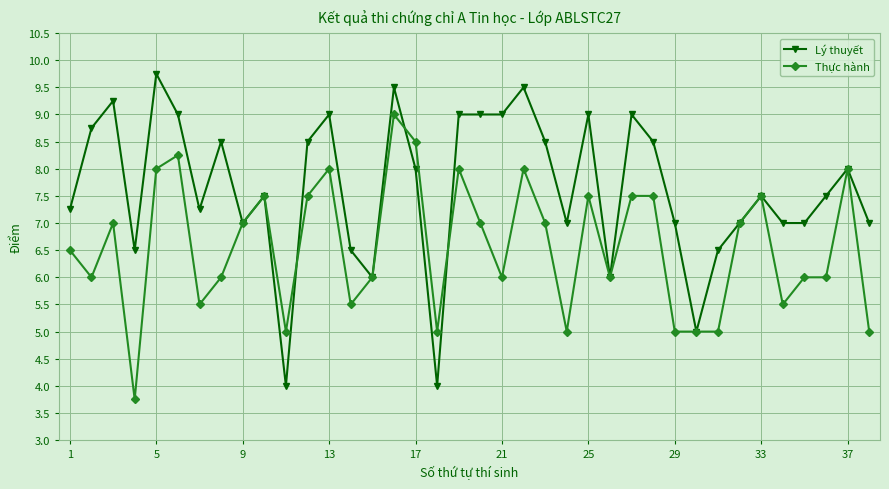

What is the greatest value displayed?

9.8